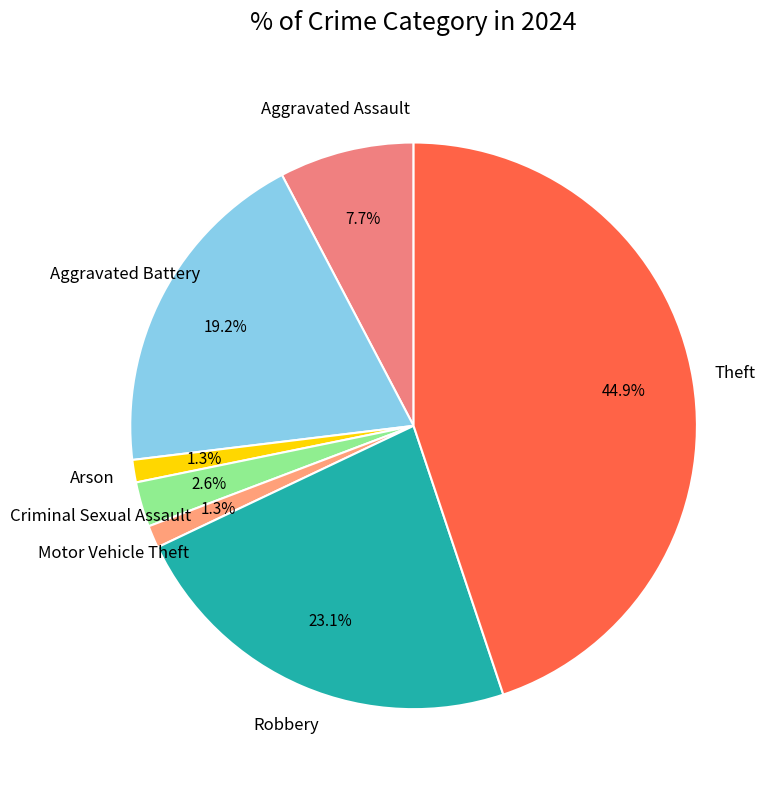

To the nearest percent, what is the difference between the largest and smallest slice percentages?

44%